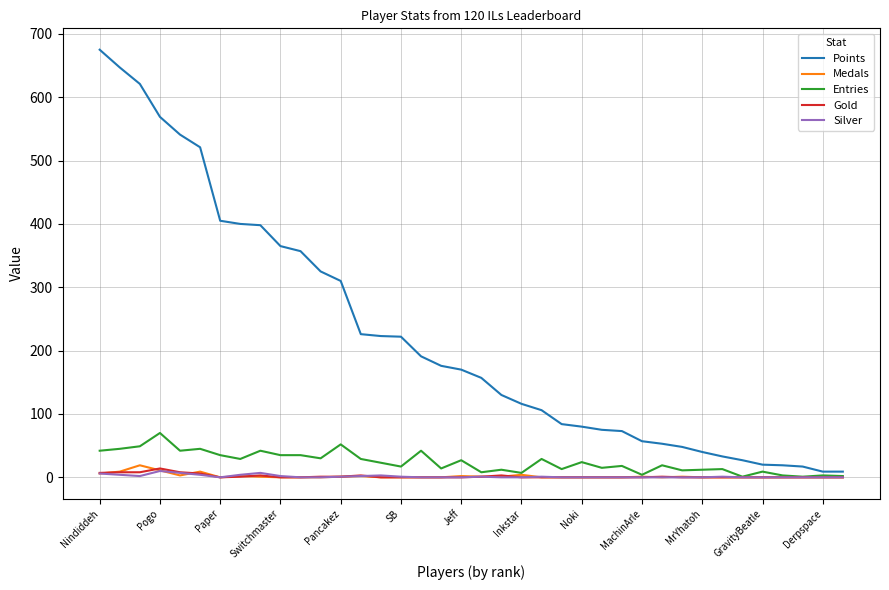

Which series has the widest spread of values?

Points